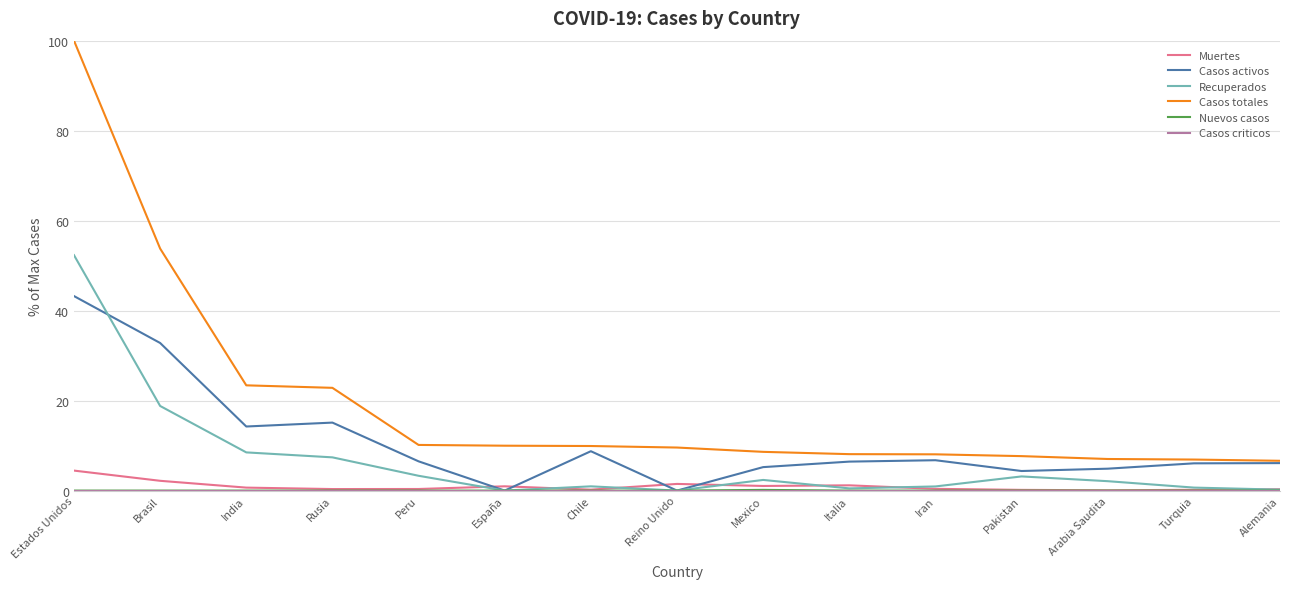

Which series has the widest spread of values?

Casos totales